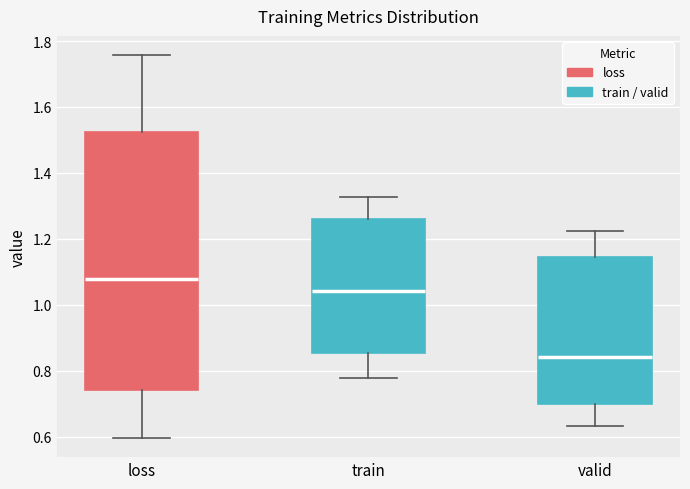

Reading left to right, read every box against the y-axis: the position of its median line, the range the box covers, and the ends of its whiskers. The values are not printed on the chart, so give them approximately, as read against the axis.

loss: median 1.08, box 0.74 to 1.52, whiskers 0.60 to 1.76
train: median 1.04, box 0.86 to 1.26, whiskers 0.78 to 1.32
valid: median 0.84, box 0.70 to 1.14, whiskers 0.64 to 1.22